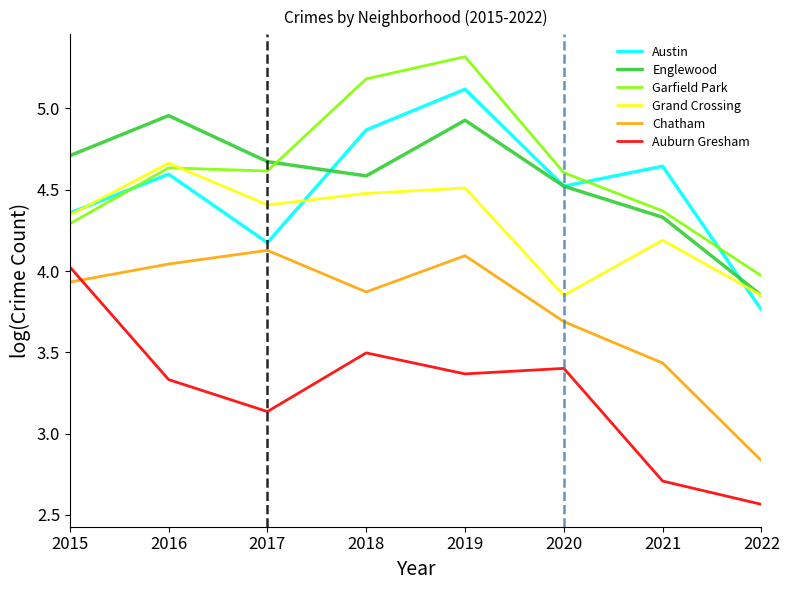

Where is the first local maximum for Auburn Gresham?

2018